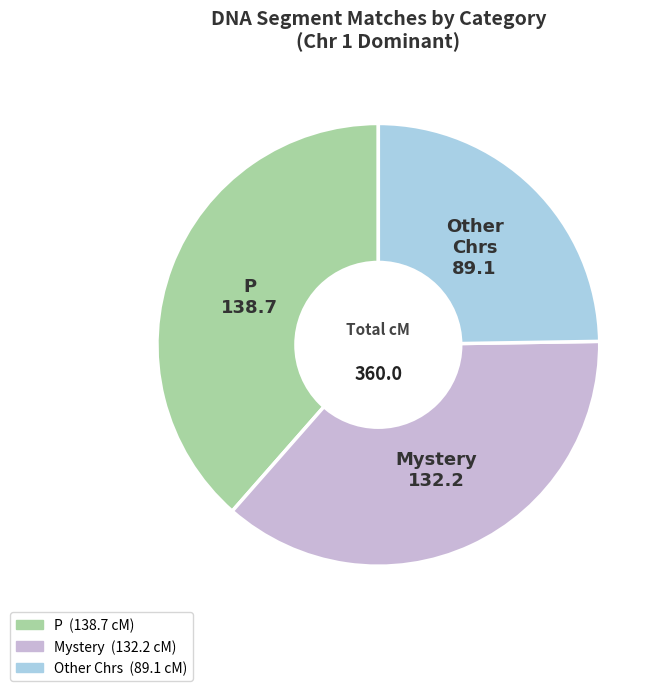

Does any single category account for the majority?

No